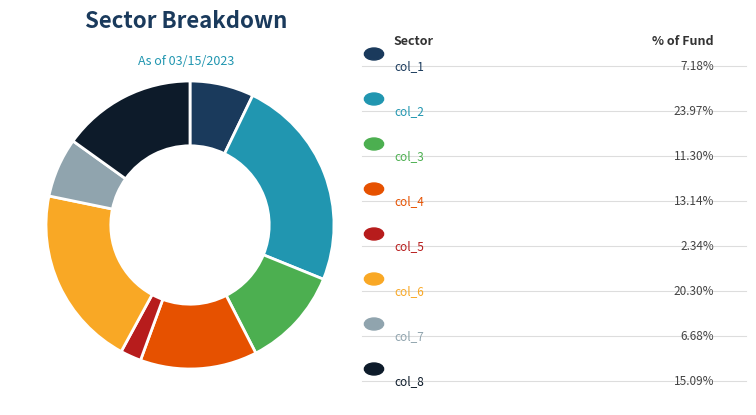

Is there a majority slice in this chart?

No